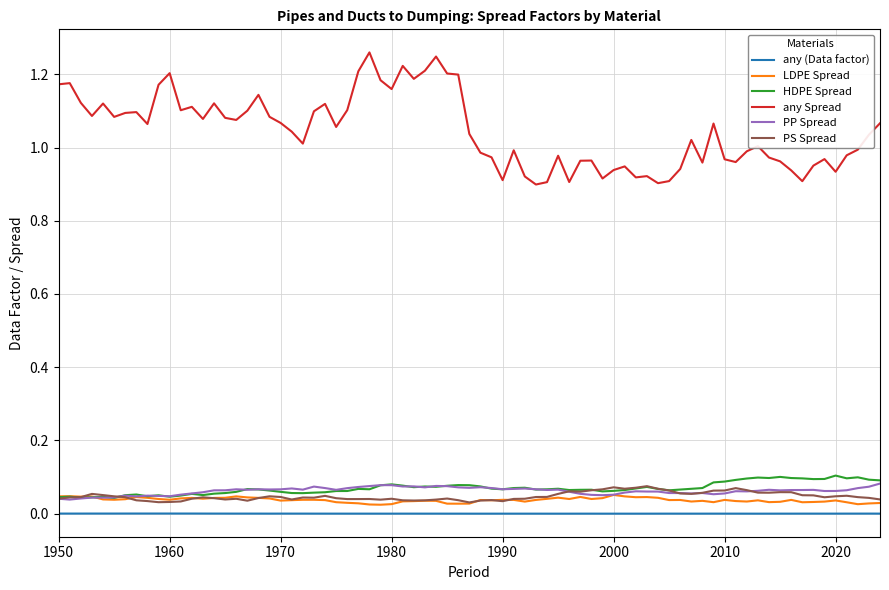

Which series has the largest range (max minus min)?

any Spread